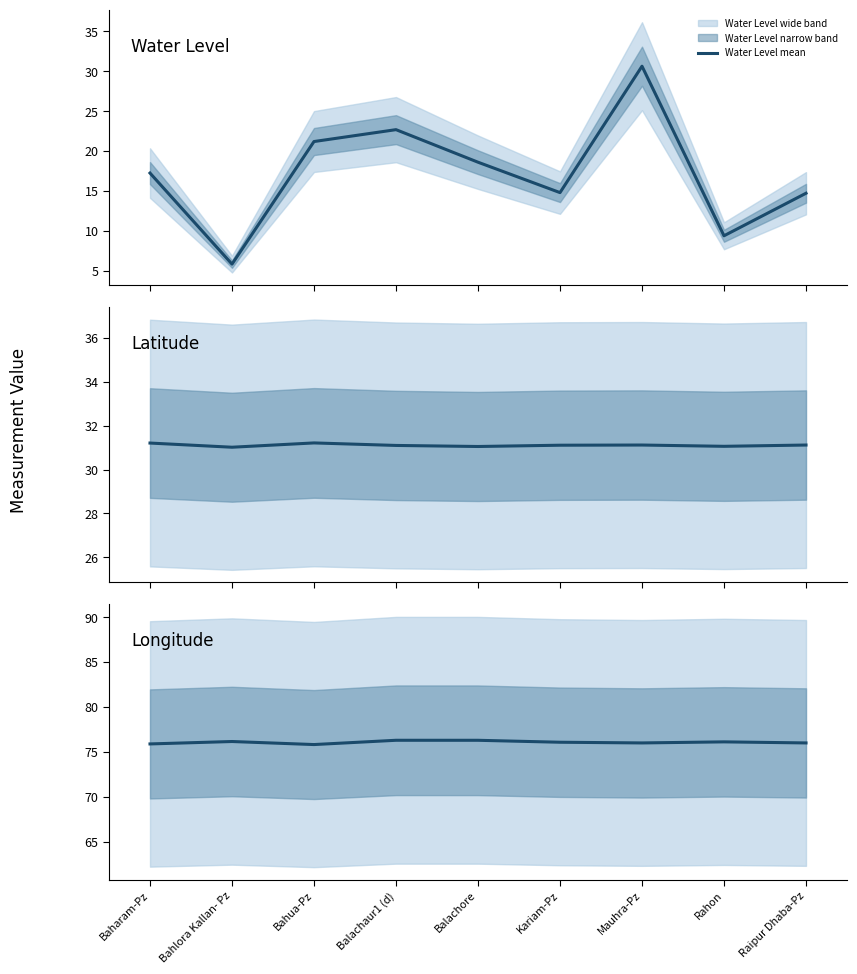

At which category does Latitude mean reach its first local valley?

Bahlora Kallan- Pz